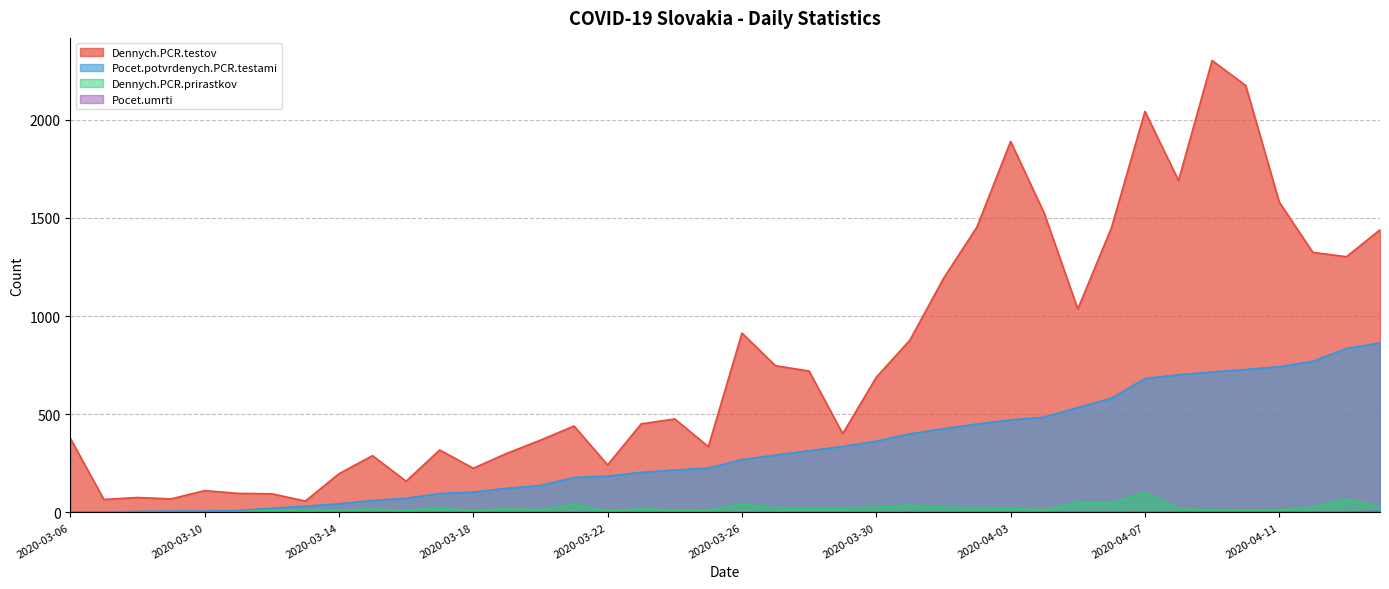

Is the value of Pocet.umrti at 2020-03-29 greater than the value of Dennych.PCR.testov at 2020-03-26?

No